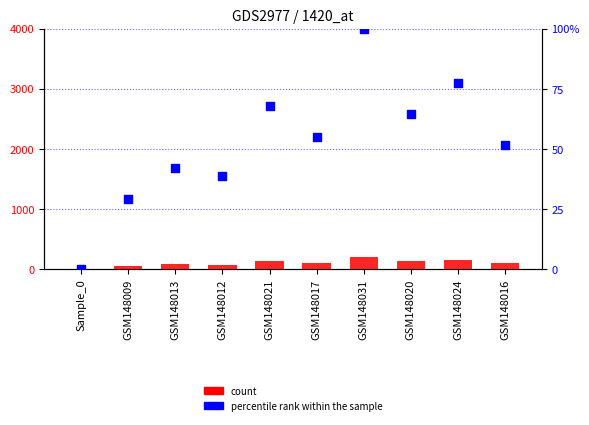

At how many categories does at least one series exceed 6?

9